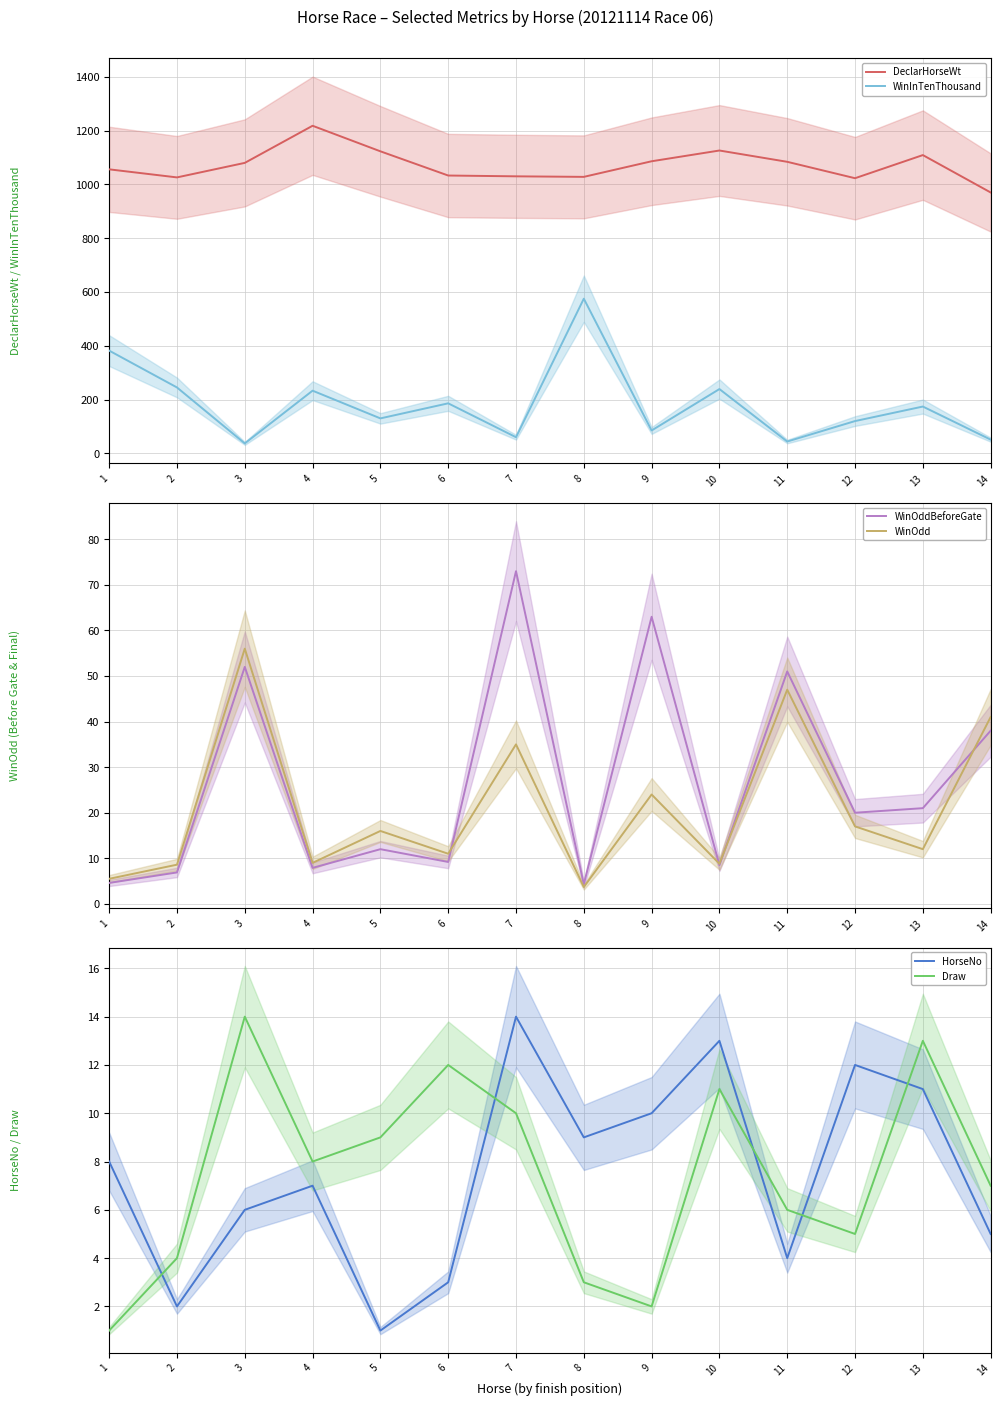

What is the greatest value displayed?

1218.0